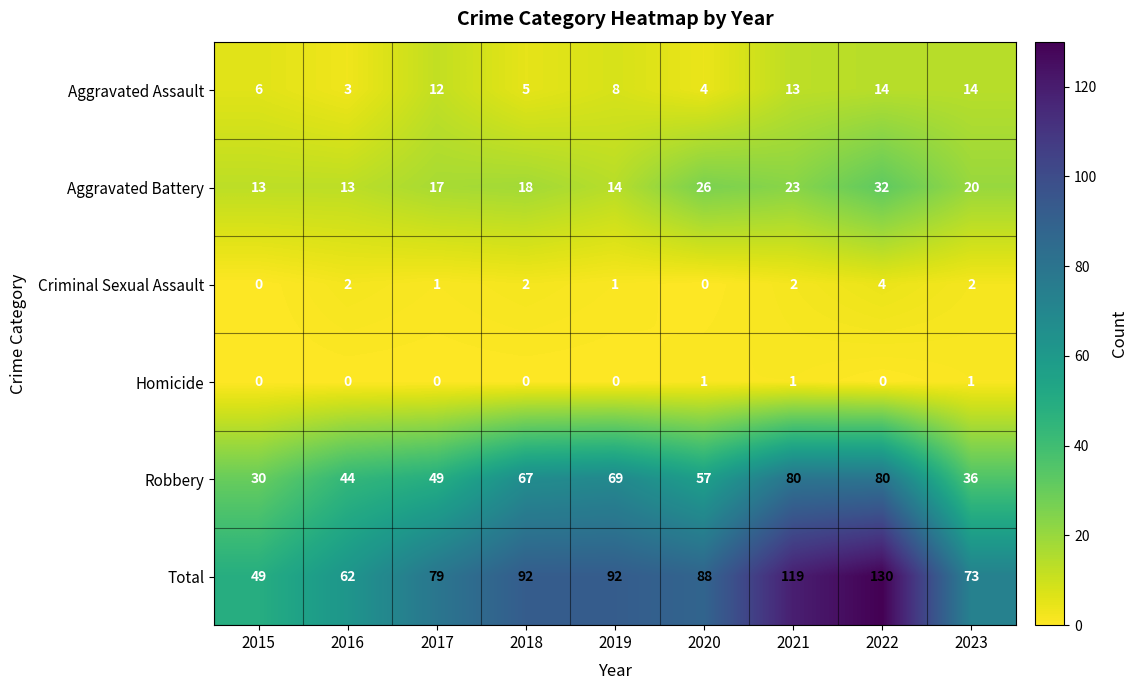

The Criminal Sexual Assault series shows 2 at 2018. True or false?

True